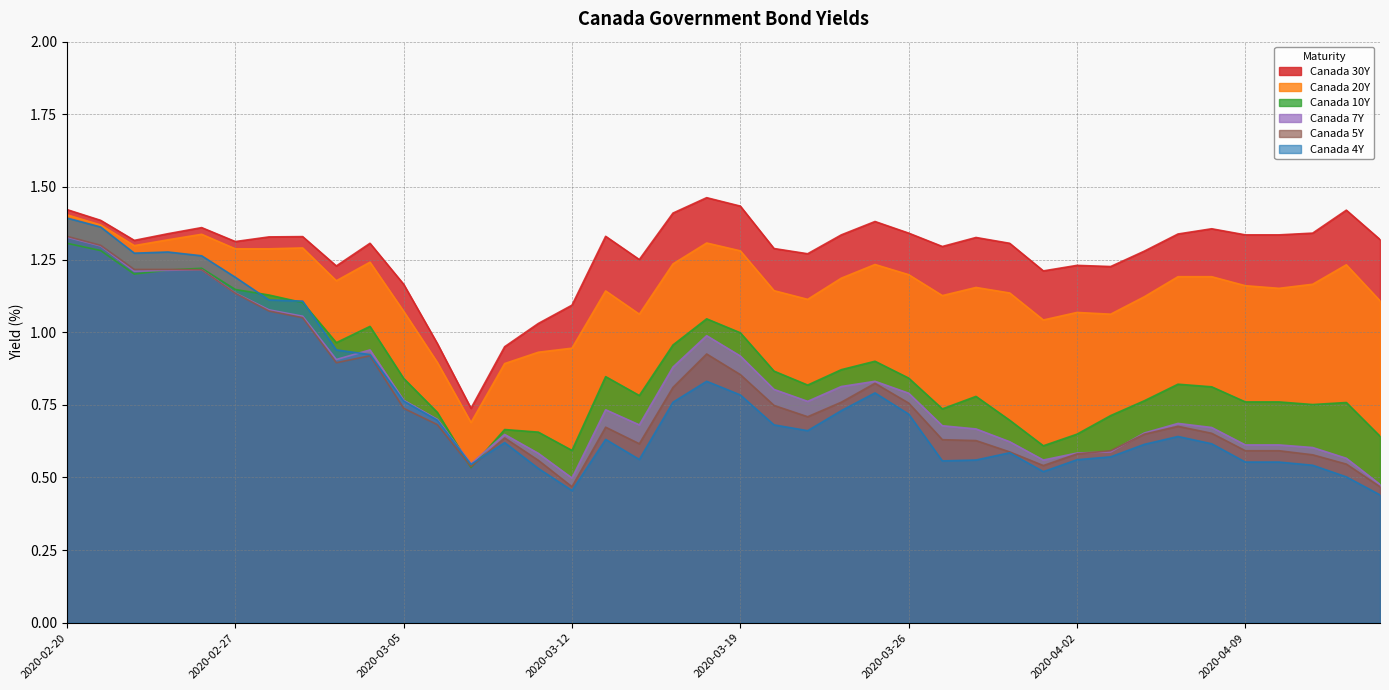

How many interior local peaks does the Canada 10Y series have?

9